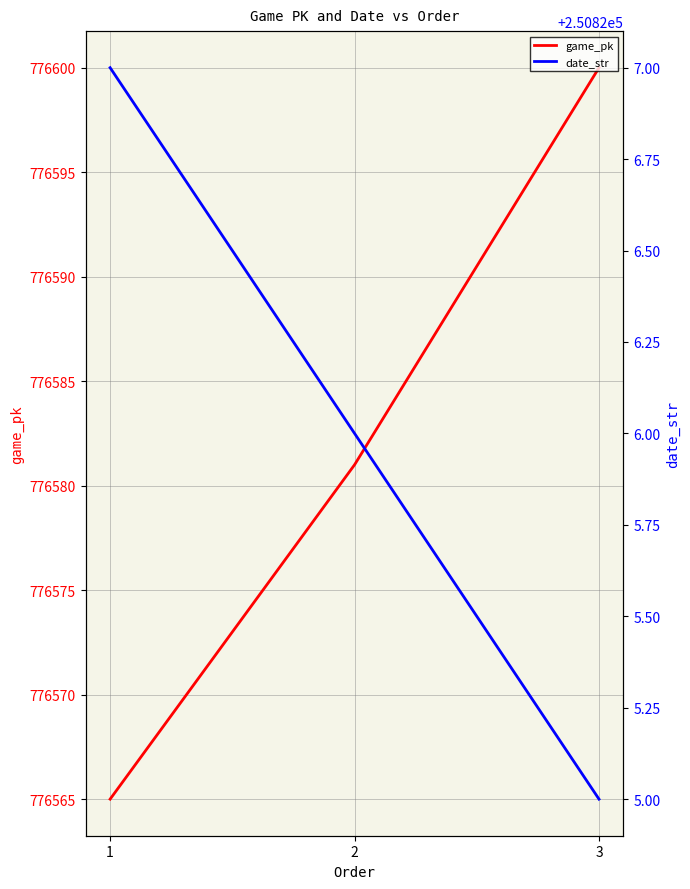

What is the value of the date_str point at the 1st from the left?

250827